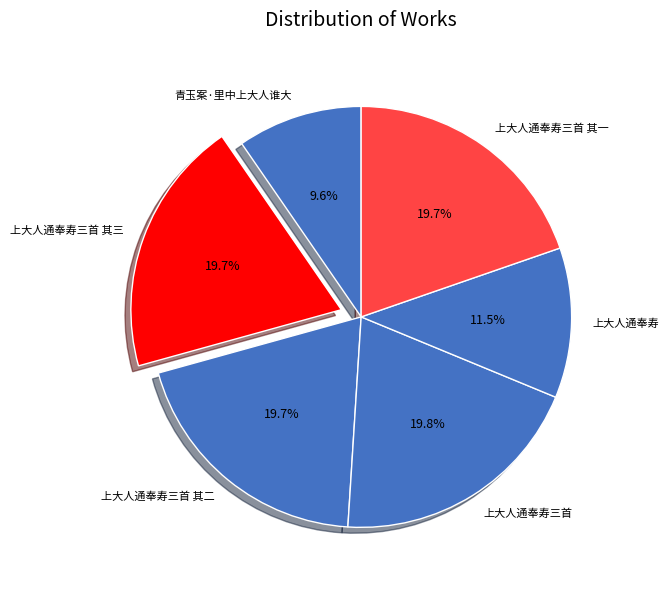

What percentage is NOT represented by 上大人通奉寿三首 其一?

80.3%